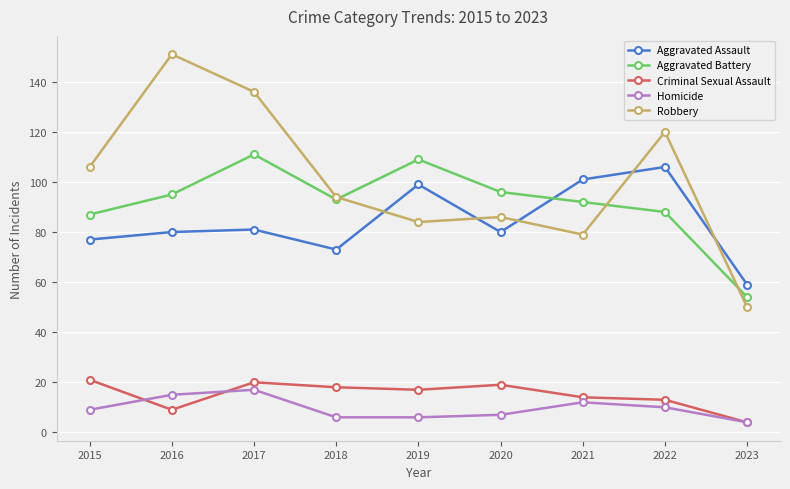

Which series has the largest total across all categories?

Robbery